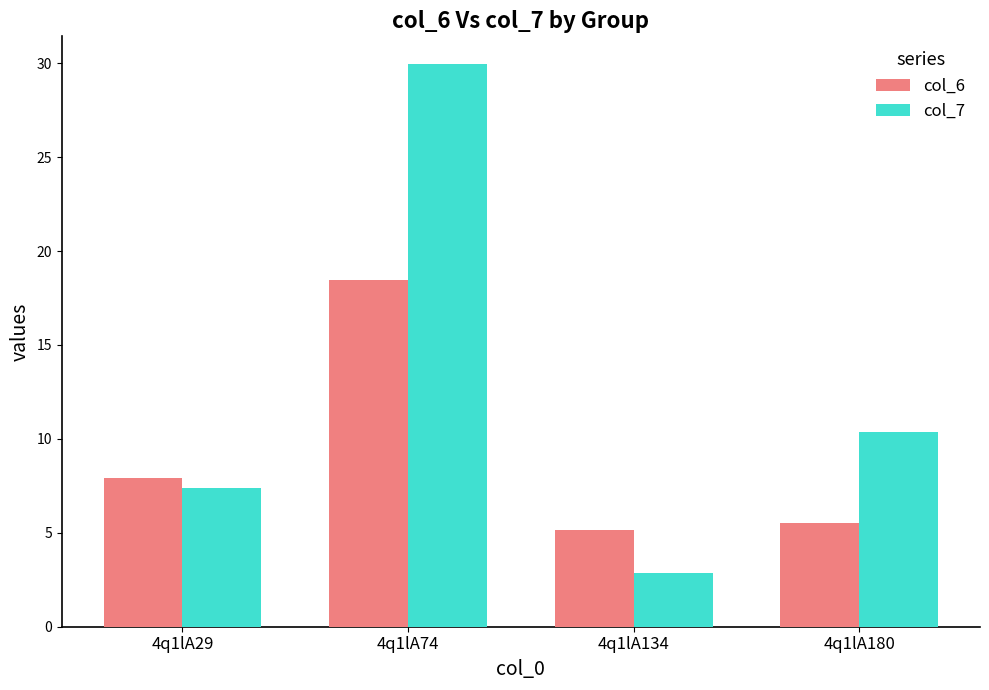

What is the minimum value shown in the chart?

2.9